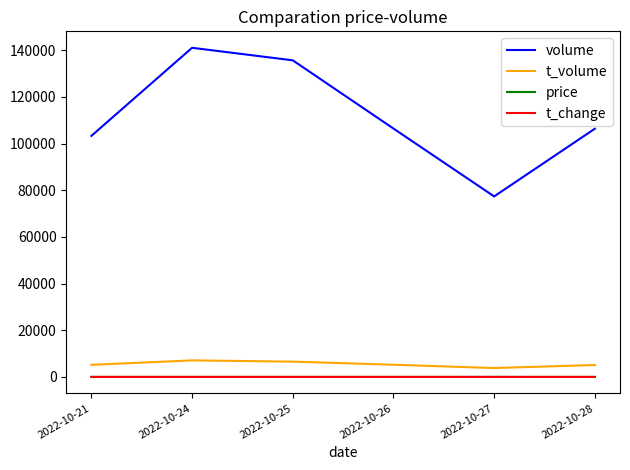

What is the difference between the highest and lowest values at 2022-10-21?

103292.1